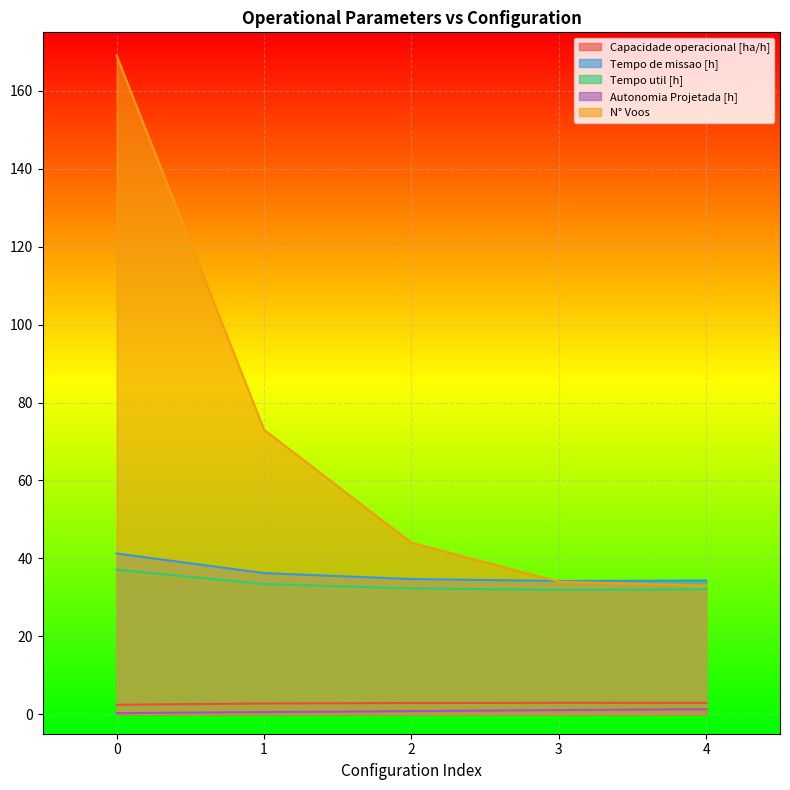

The Autonomia Projetada [h] series shows 0.1 at 0. True or false?

False